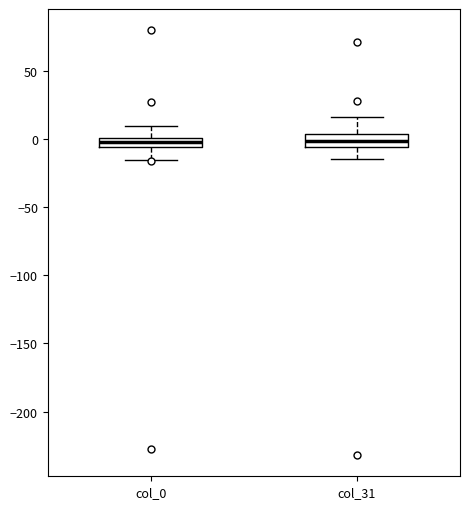

Where does the upper whisker of the box for col_0 end on the y-axis? The values are not printed on the chart, so give them approximately, as read against the axis.

10